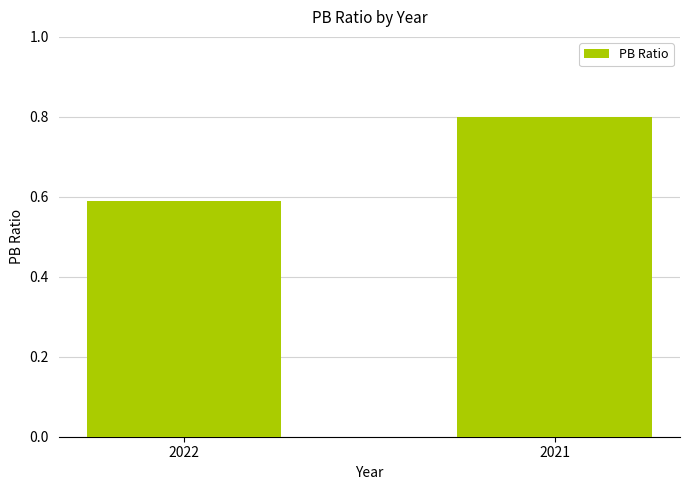

Rank the categories by value from lowest to highest.

2022, 2021